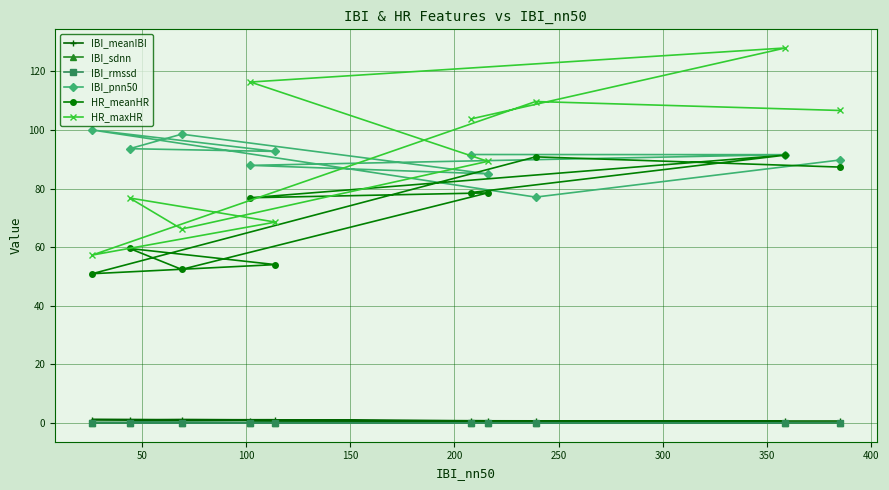

What are all the series names shown in the legend?

IBI_meanIBI, IBI_sdnn, IBI_rmssd, IBI_pnn50, HR_meanHR, HR_maxHR